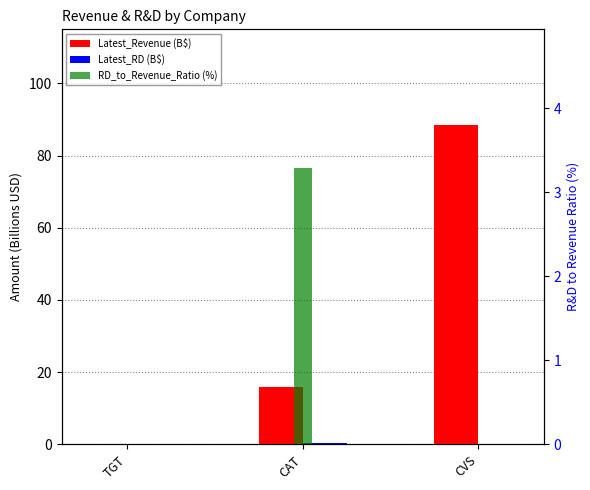

Between TGT and CAT, which is larger?

CAT